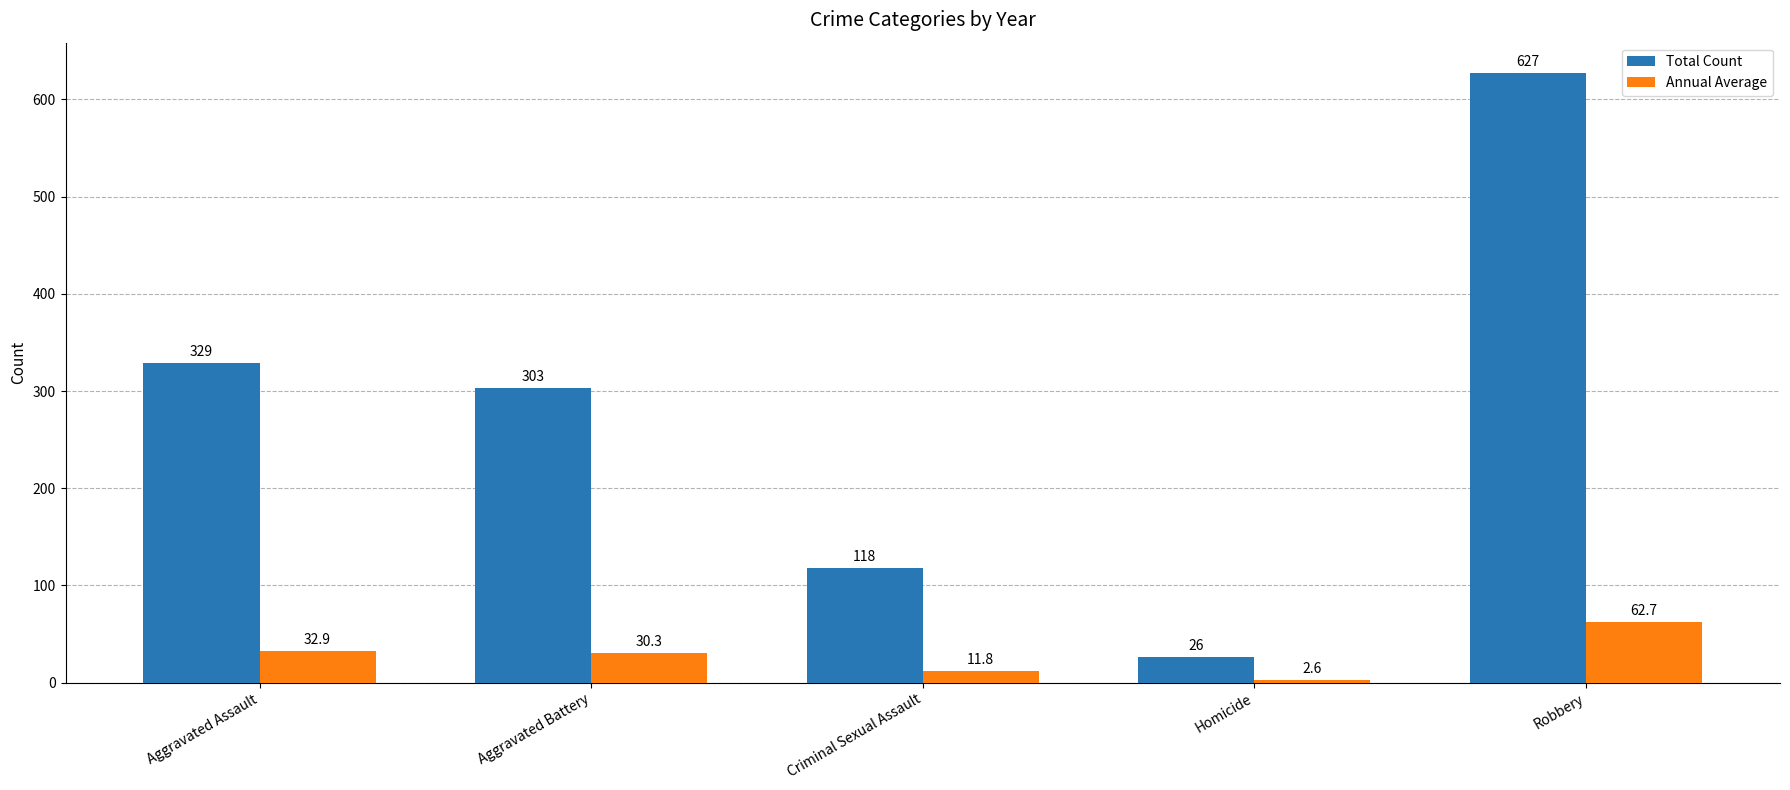

At Criminal Sexual Assault, list the series in order from largest to smallest.

Total Count, Annual Average